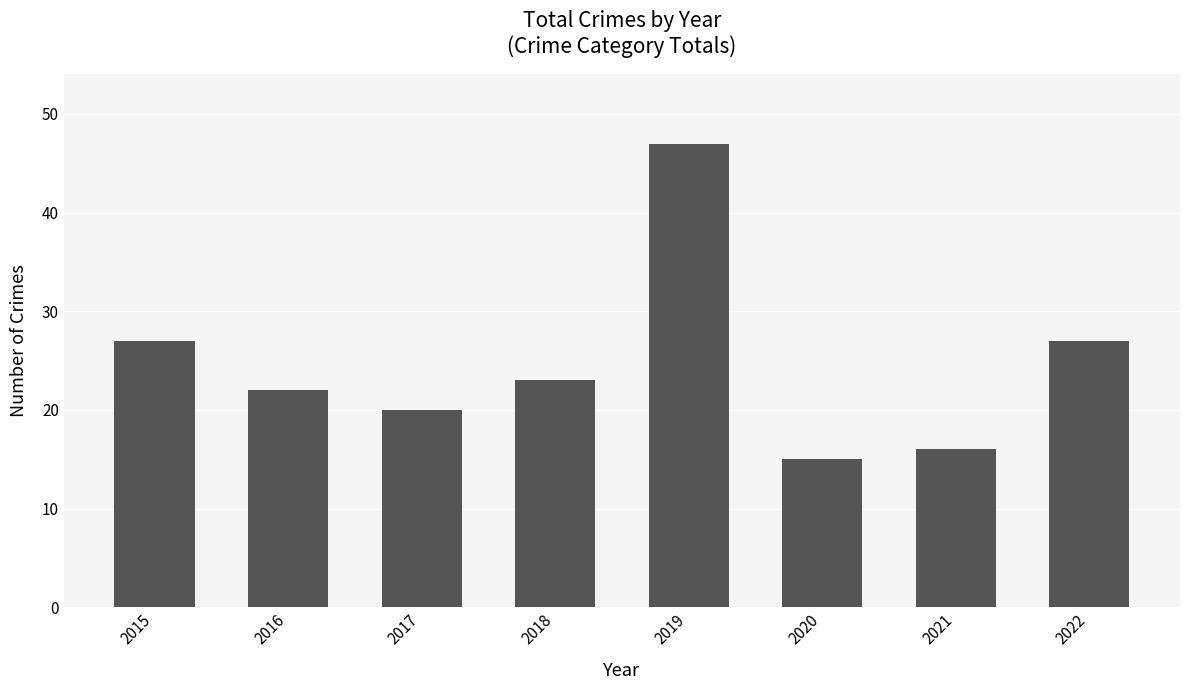

Between 2017 and 2016, which is larger?

2016